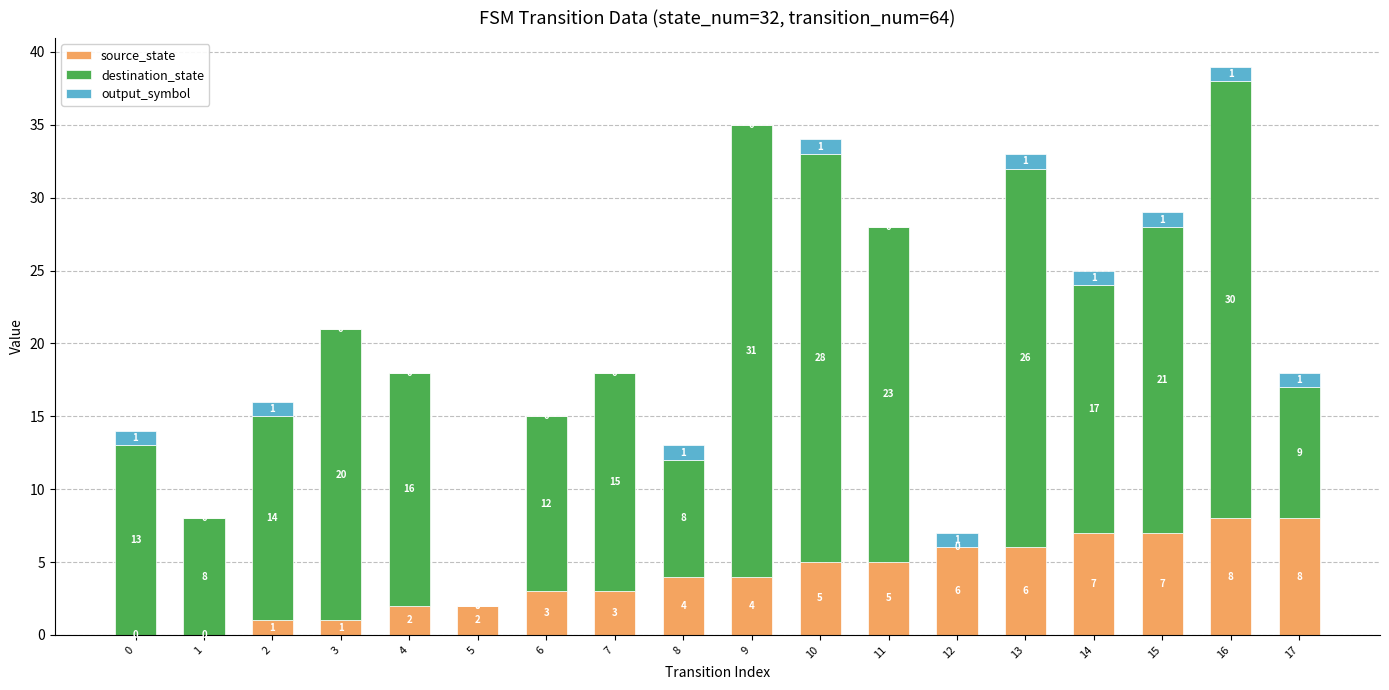

Are the bars horizontal?

No